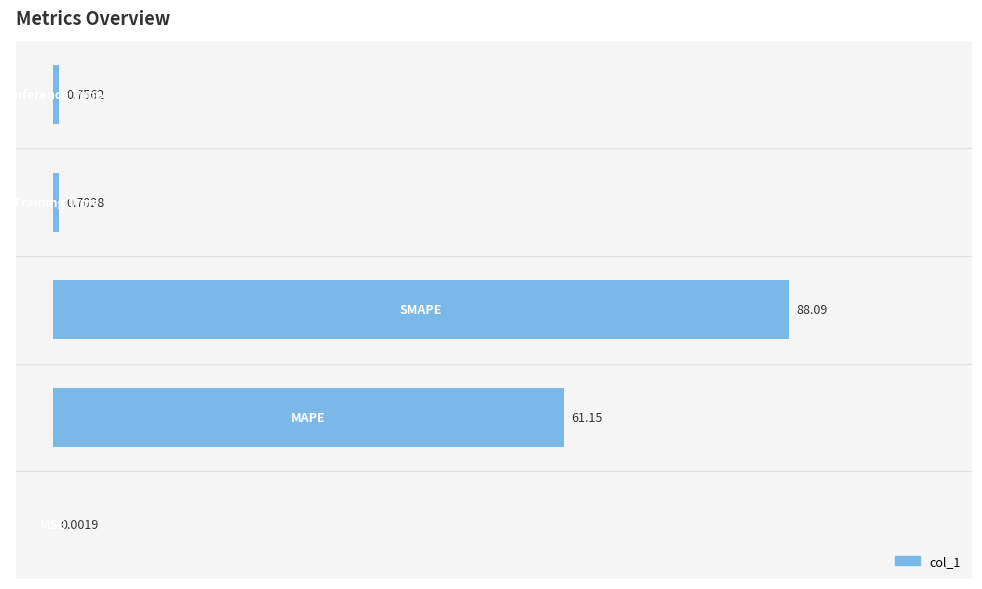

What is the sum of all values?

150.7